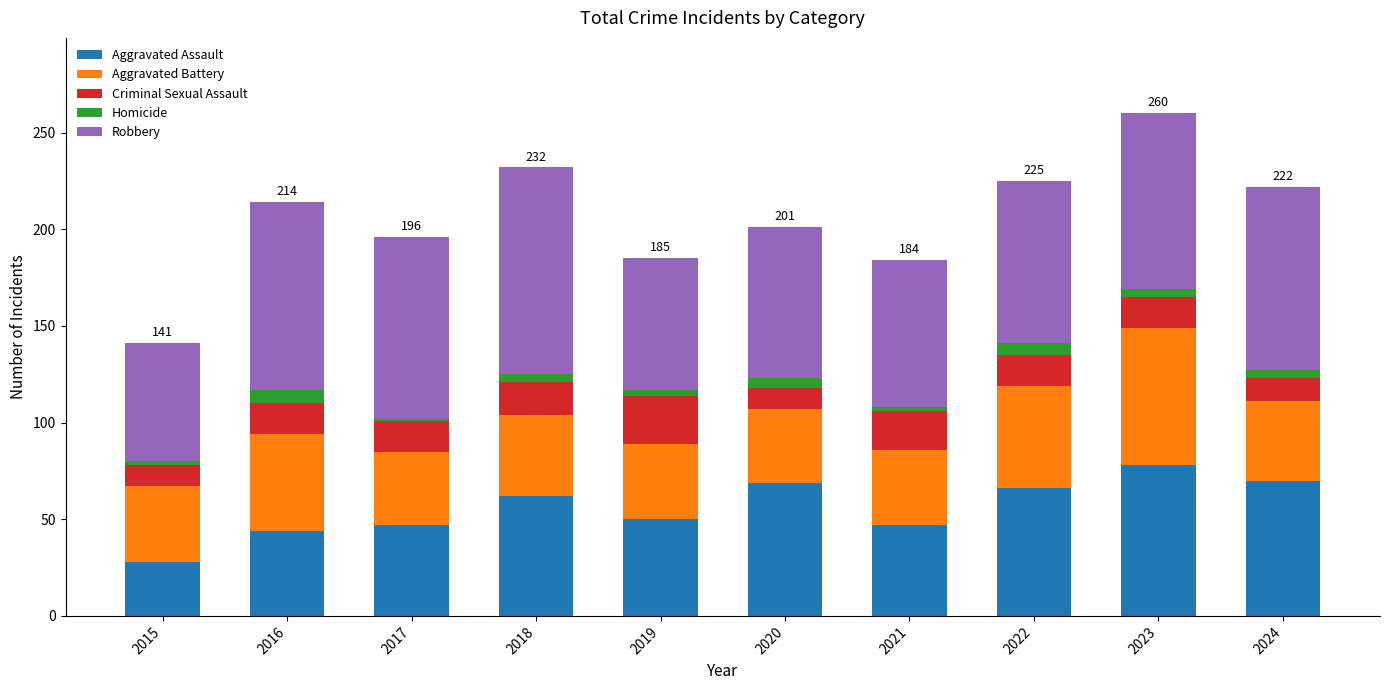

The value of Aggravated Assault at 2023 is 140. True or false?

False